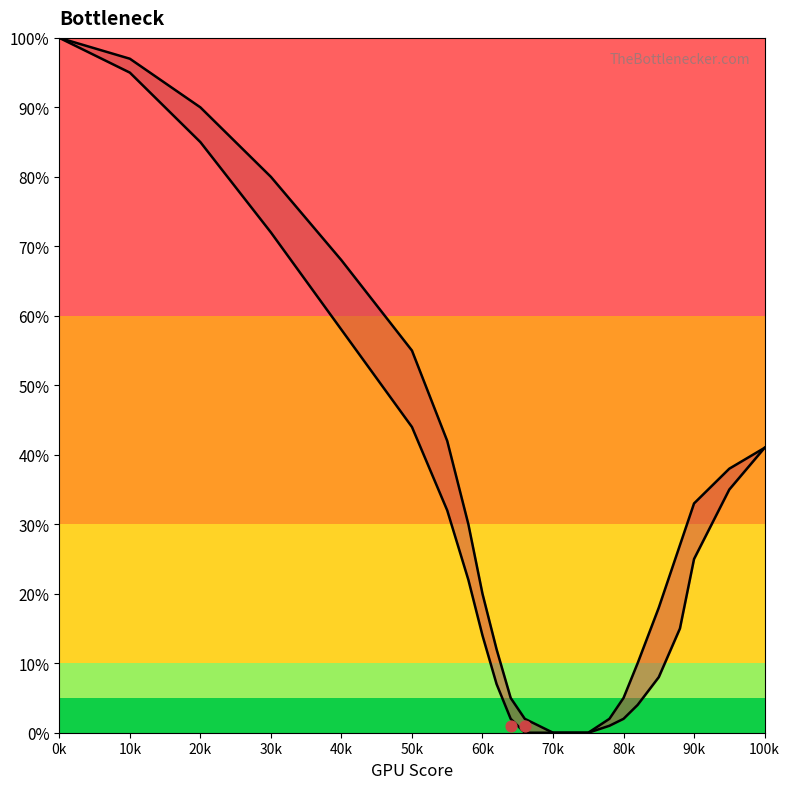

Which series contains the highest Y value?

Bottleneck High